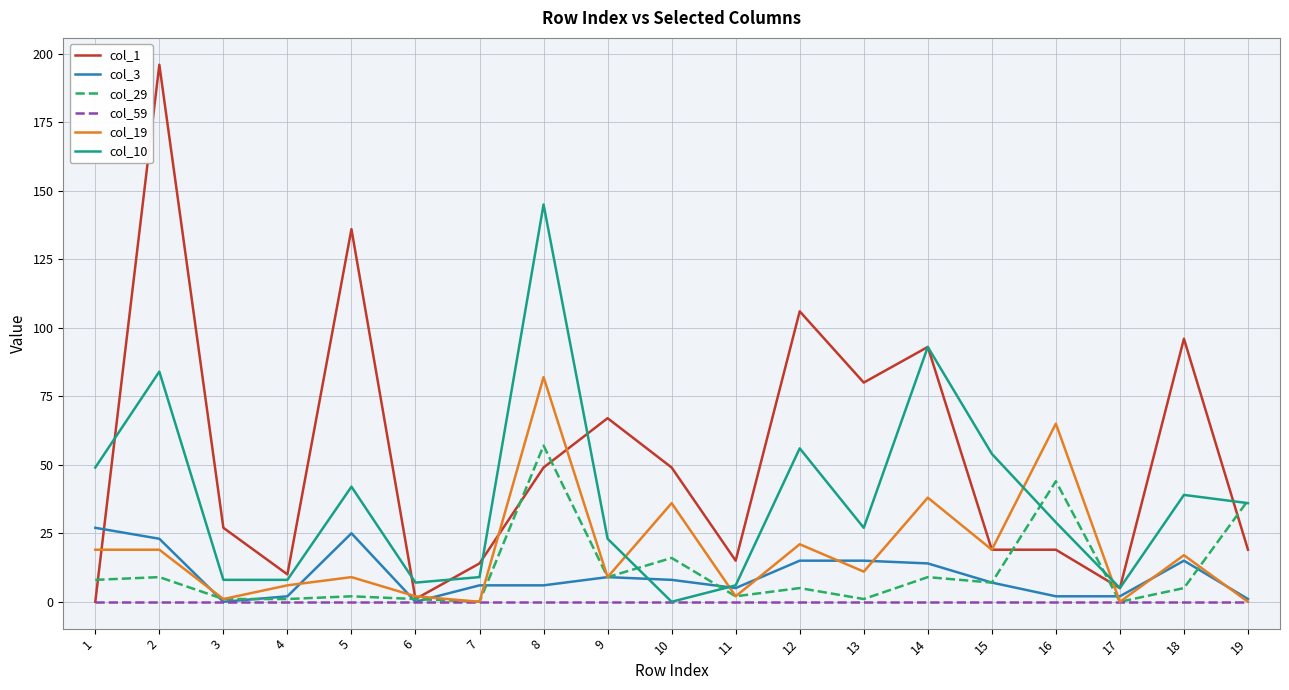

Reading left to right, transcribe all the data shown in this chart.

col_1: 0	196	27	10	136	1	14	49	67	49	15	106	80	93	19	19	5	96	19
col_3: 27	23	0	2	25	0	6	6	9	8	5	15	15	14	7	2	2	15	1
col_29: 8	9	1	1	2	1	0	57	9	16	2	5	1	9	7	44	0	5	37
col_59: 0	0	0	0	0	0	0	0	0	0	0	0	0	0	0	0	0	0	0
col_19: 19	19	1	6	9	2	0	82	9	36	2	21	11	38	19	65	0	17	0
col_10: 49	84	8	8	42	7	9	145	23	0	6	56	27	93	54	29	5	39	36